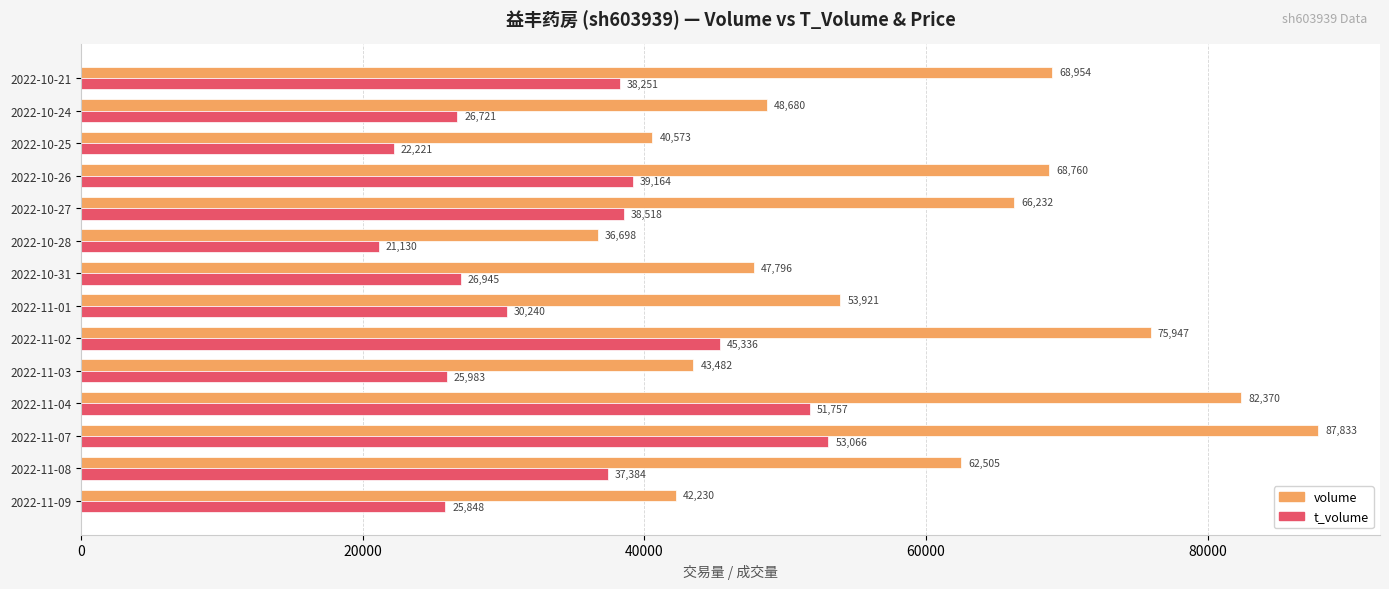

What is the difference between the maximum and second lowest values in the volume series?

47260